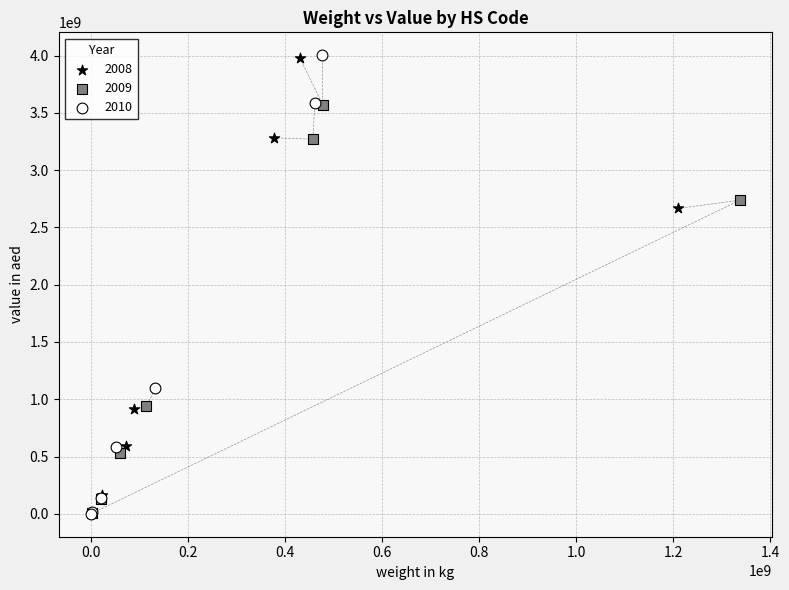

Which series has the widest spread of Y values?

2010